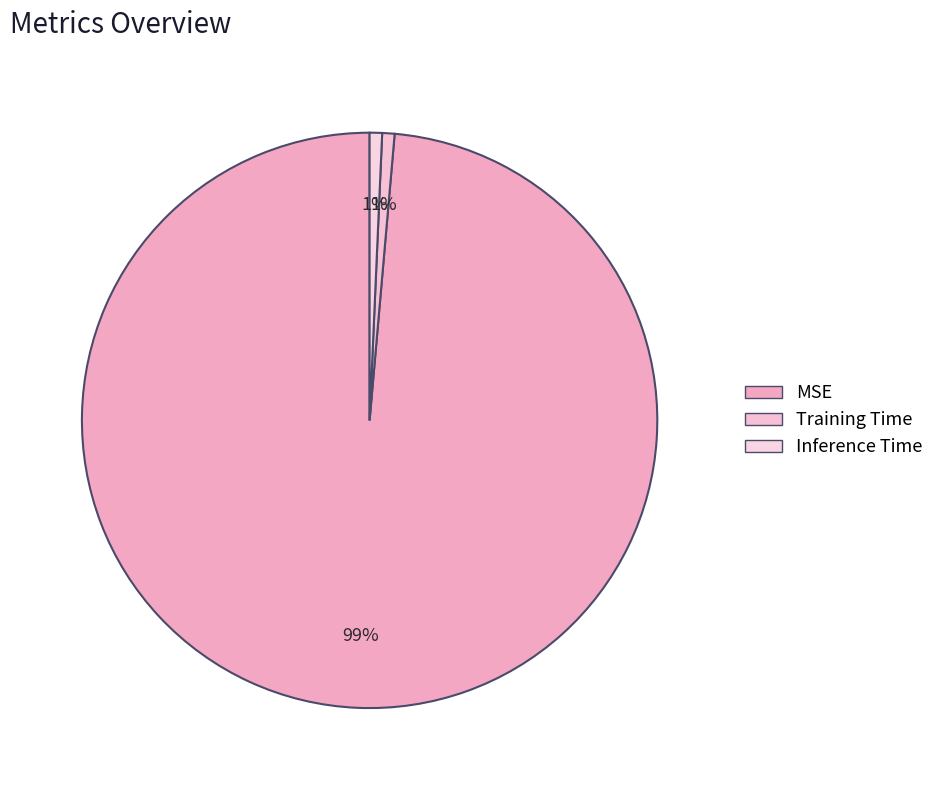

The Training Time slice represents 1% of the pie. True or false?

True